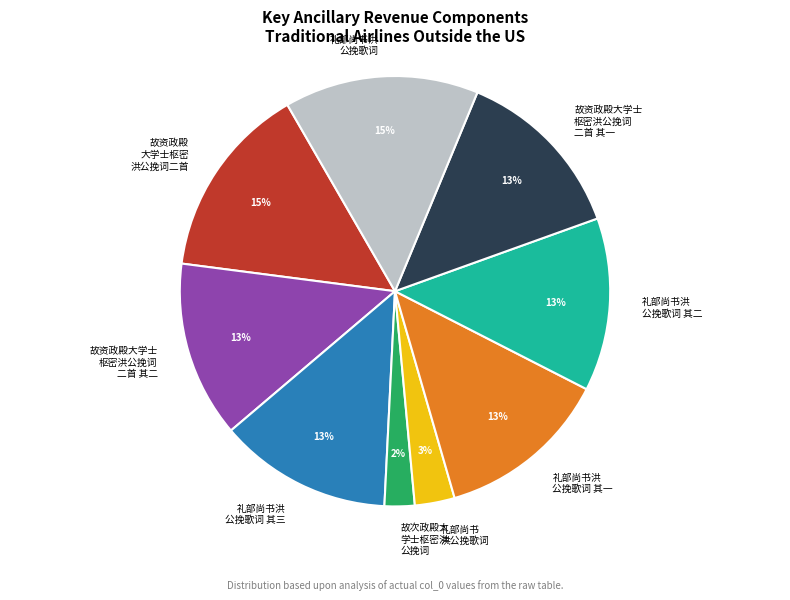

Which category has the smallest portion of the pie?

故次政殿大 学士枢密洪 公挽词